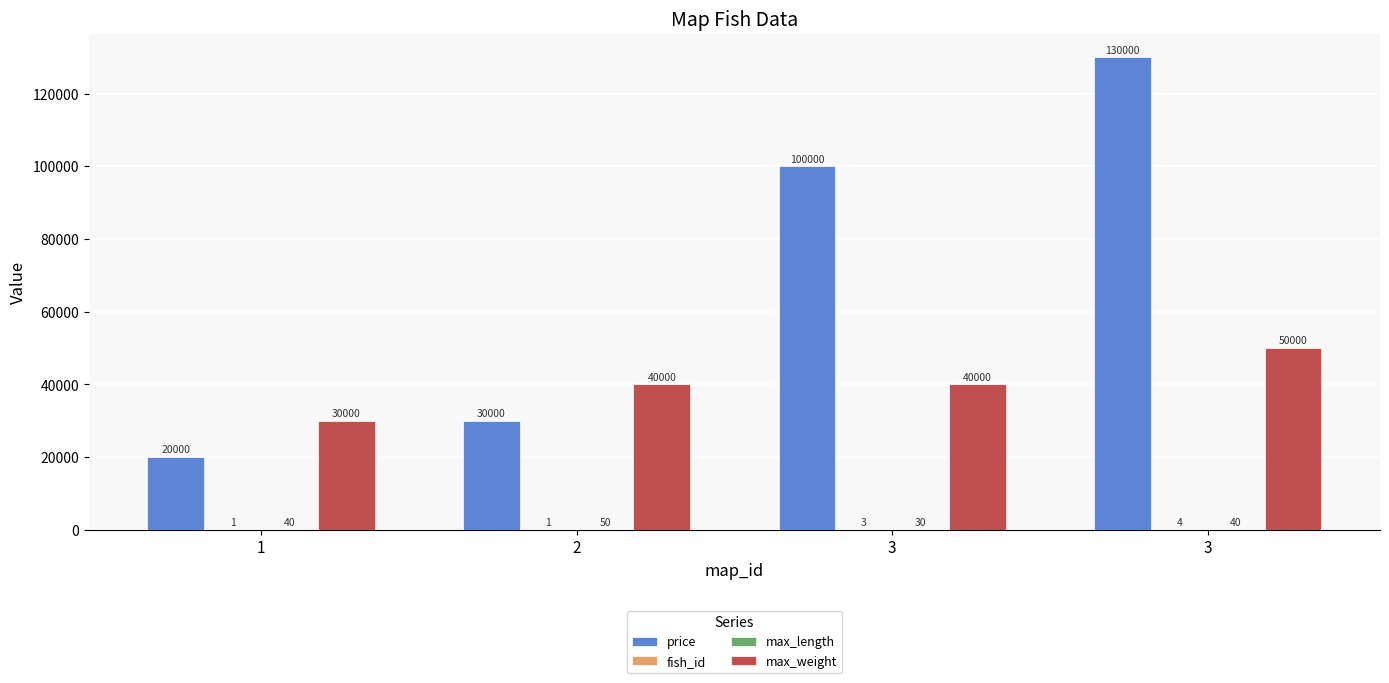

Reading right to left, transcribe all the data shown in this chart.

price: 130000	100000	30000	20000
fish_id: 4	3	1	1
max_length: 40	30	50	40
max_weight: 50000	40000	40000	30000